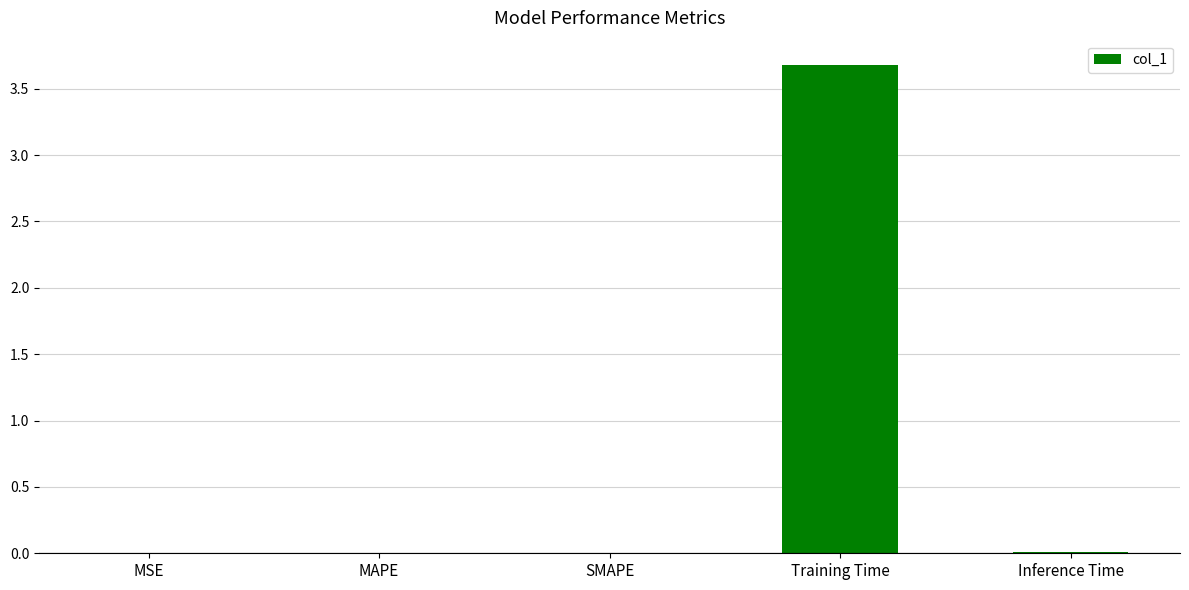

Are the bars grouped side by side (vs. stacked)?

No